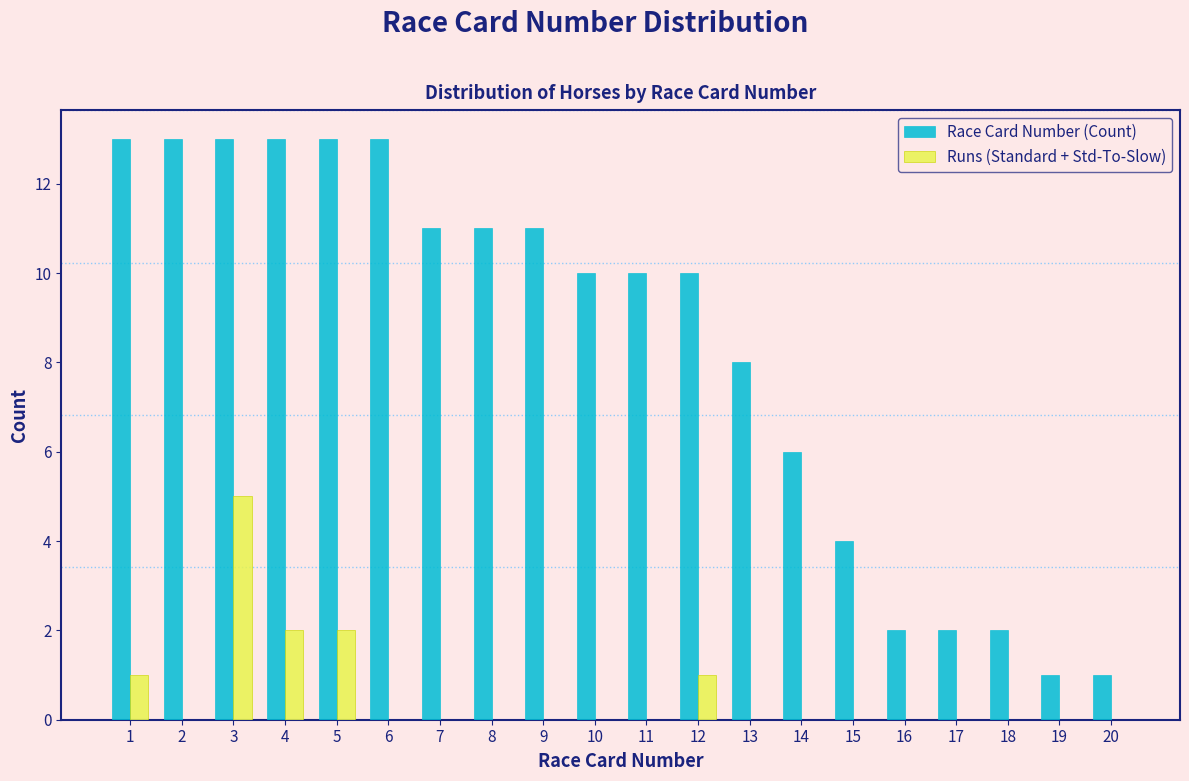

What is the maximum value for Runs (Standard + Std-To-Slow)?

5